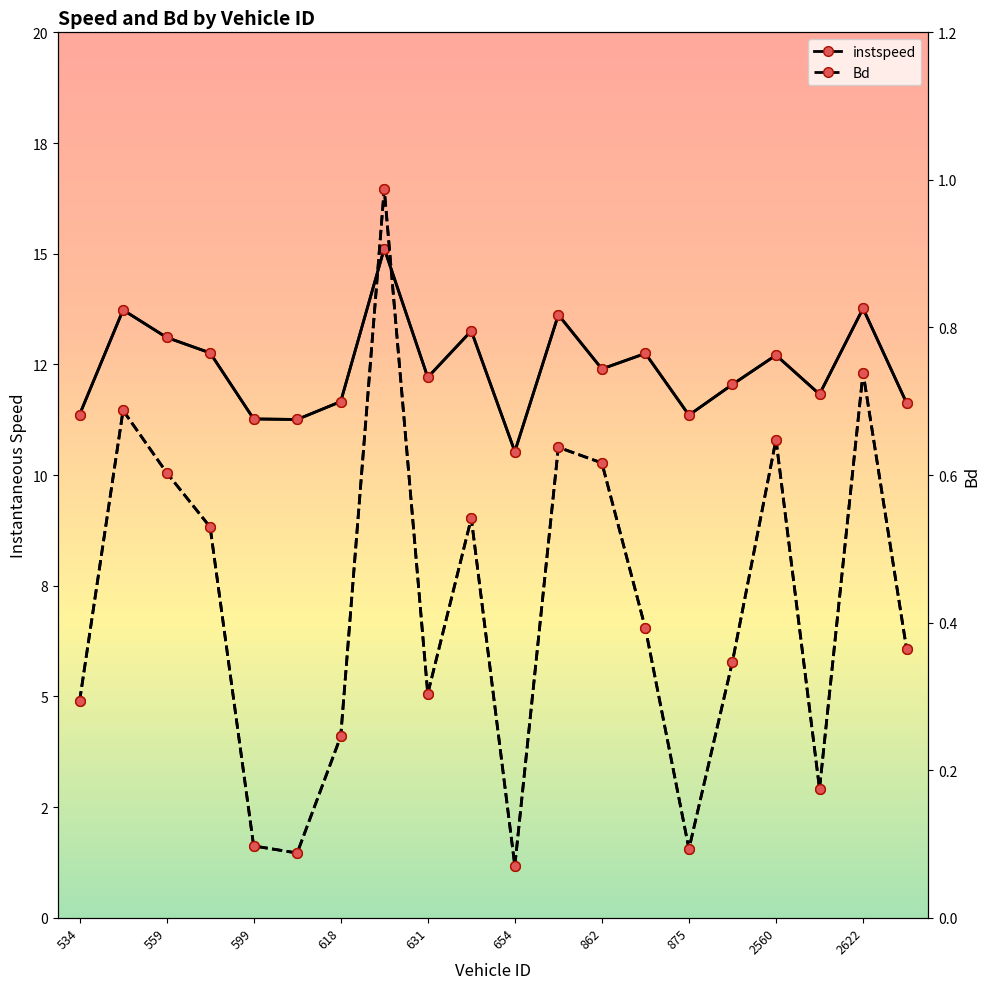

Which series has the largest total across all categories?

instspeed